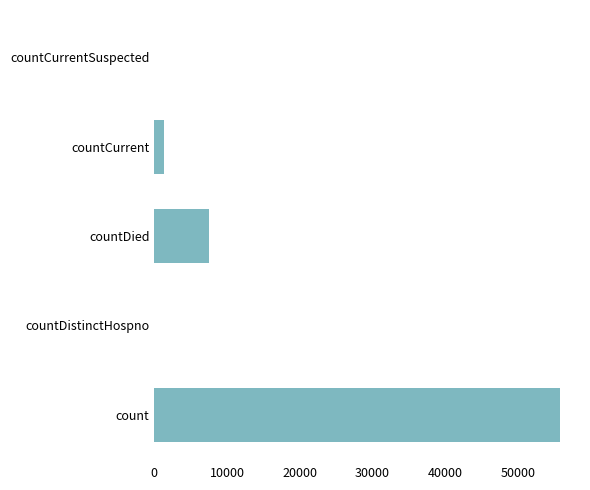

Between count and countCurrentSuspected, which is larger?

count